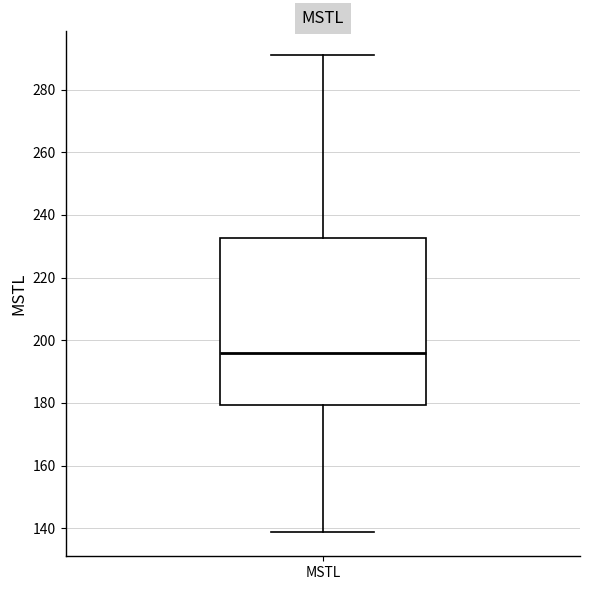

Where does the median line of the box for MSTL sit on the y-axis? The values are not printed on the chart, so give them approximately, as read against the axis.

196